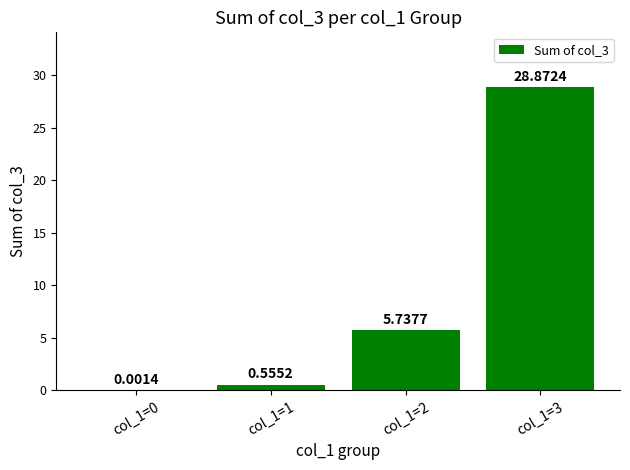

What is the sum of all values?

35.2